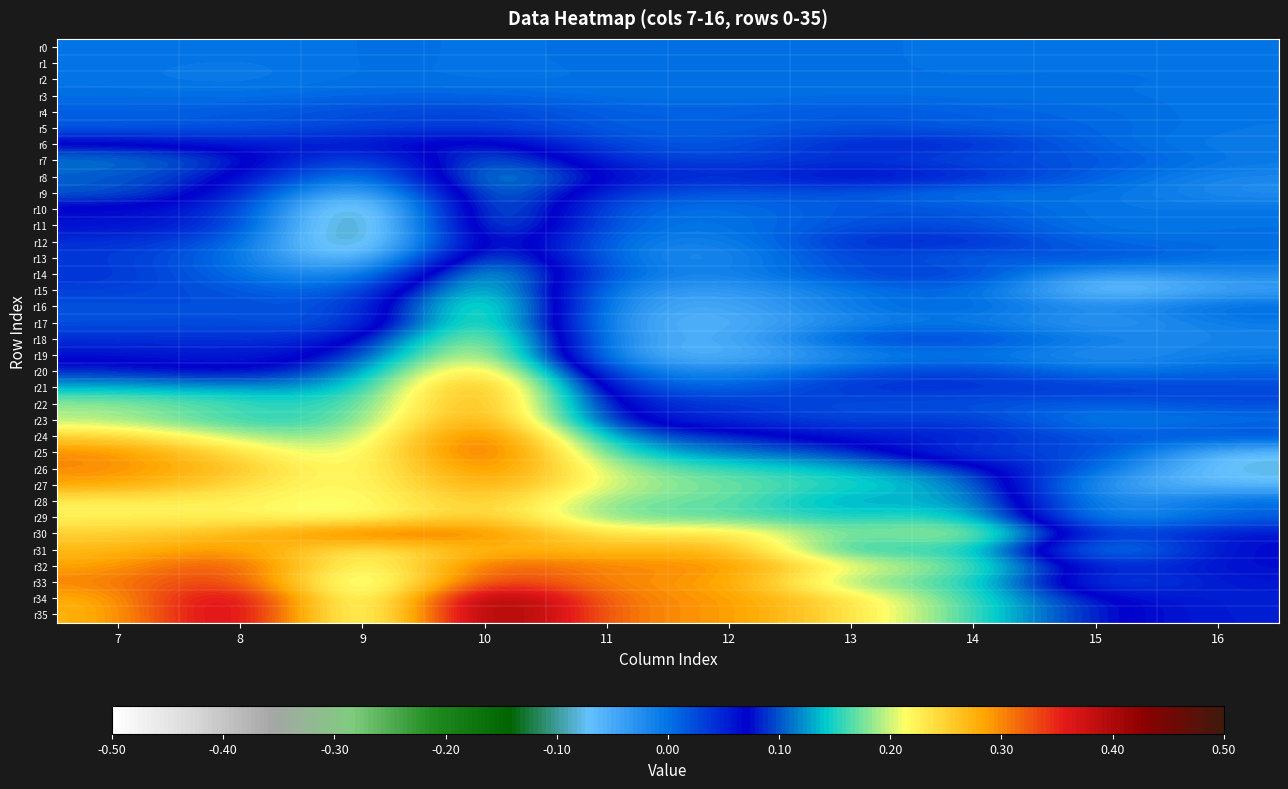

How many distinct data groups are displayed?

36